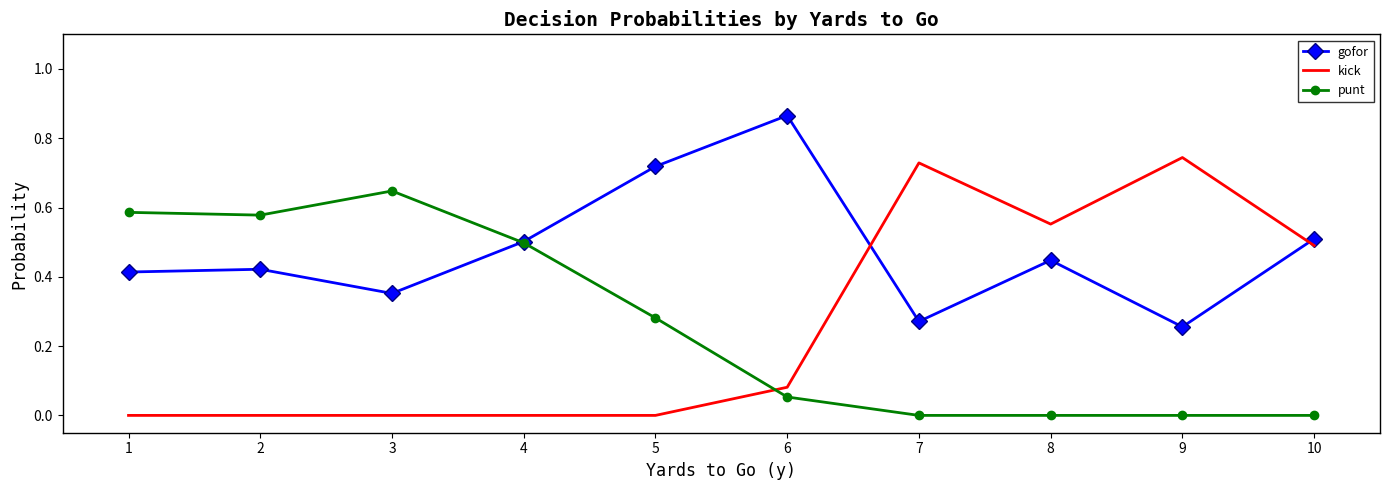

Which series has the largest range (max minus min)?

kick